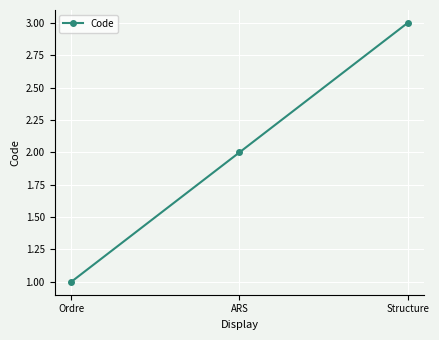

What is the smallest value displayed?

1